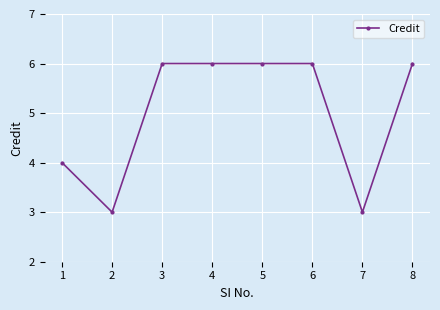

Reading left to right, extract all data points from this chart.

4	3	6	6	6	6	3	6